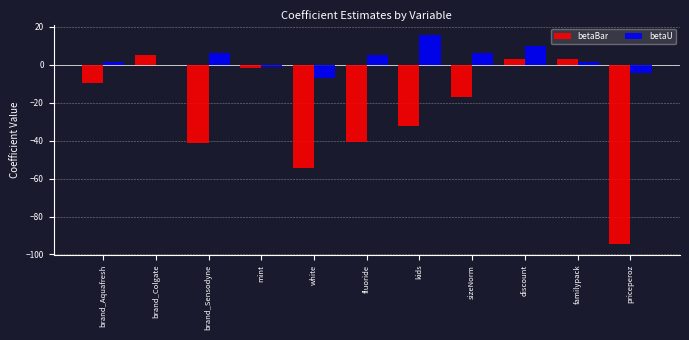

Which series has the largest total across all categories?

betaU